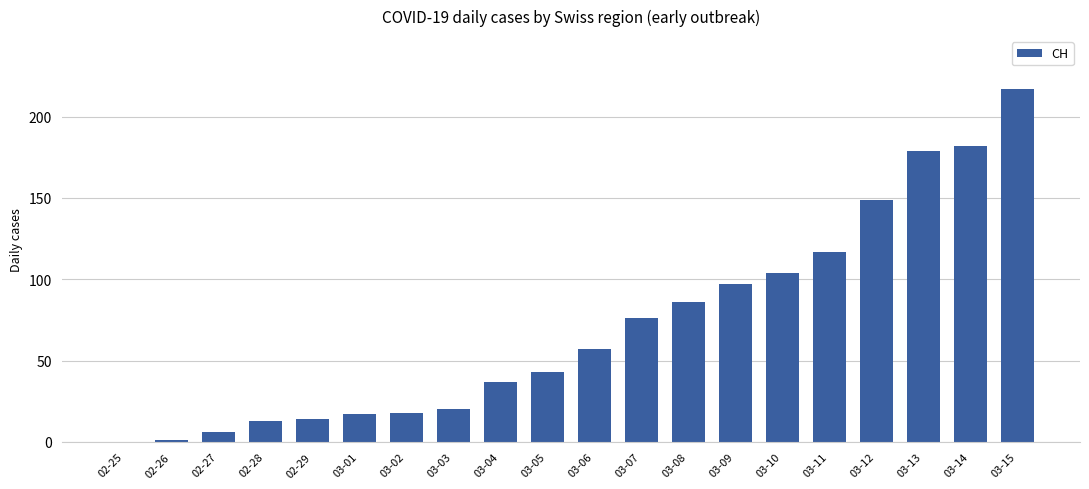

What is the change in value from 03-05 to 03-10?

+61